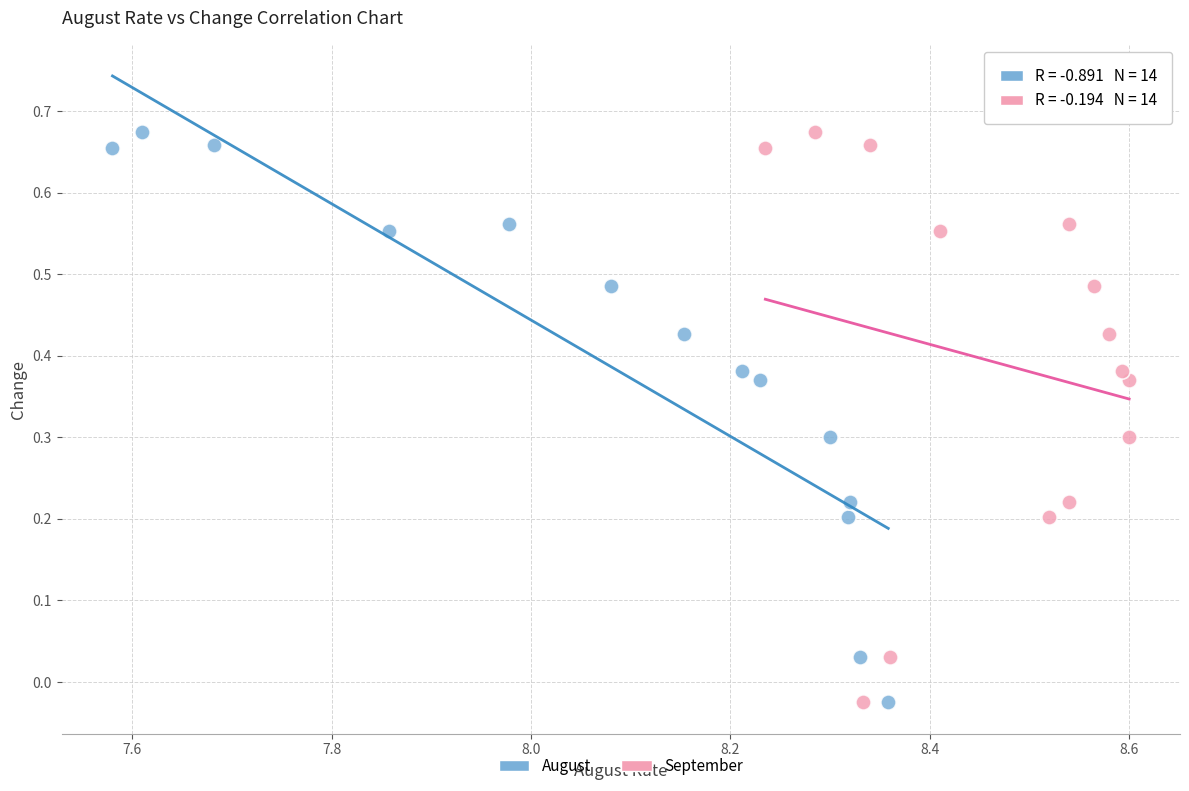

What are all the series names shown in the legend?

August, September